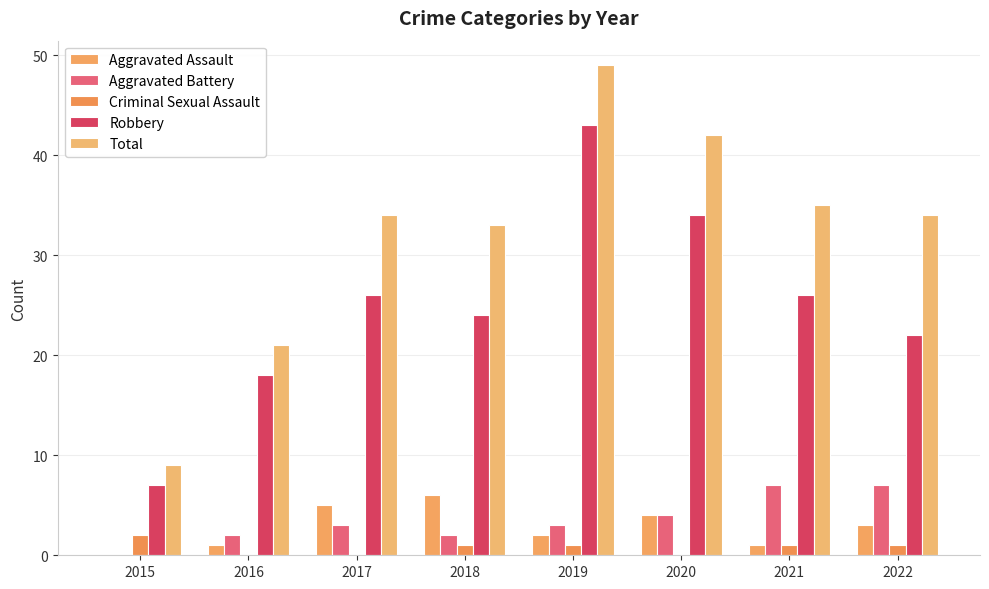

Count the number of data series in this chart.

5